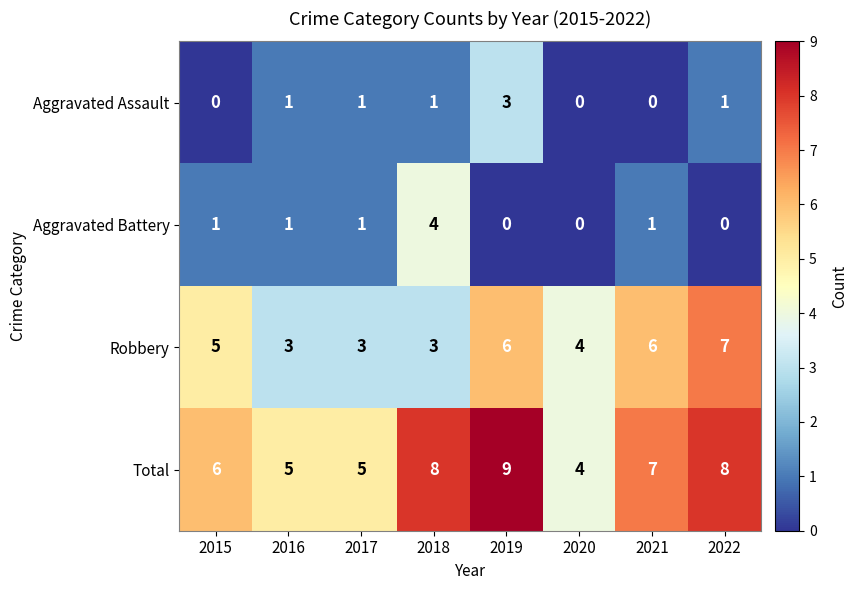

At which label does Aggravated Assault reach its peak?

2019